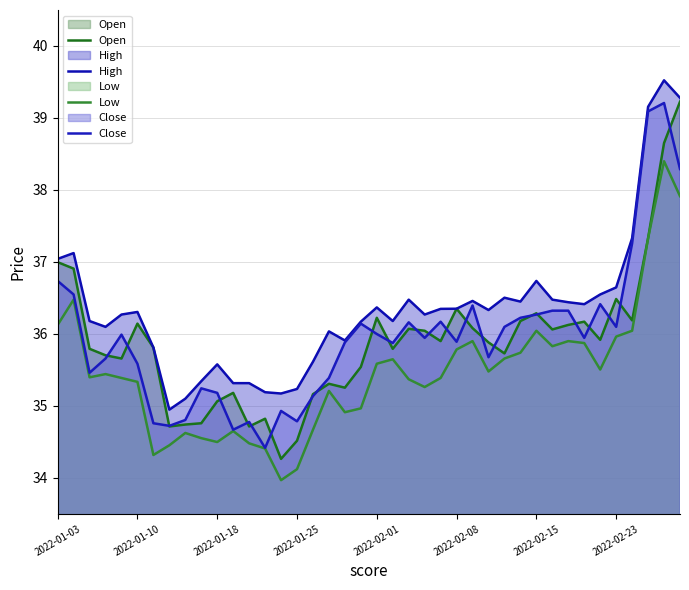

Is it true that Close equals 12.9 at 37?

False